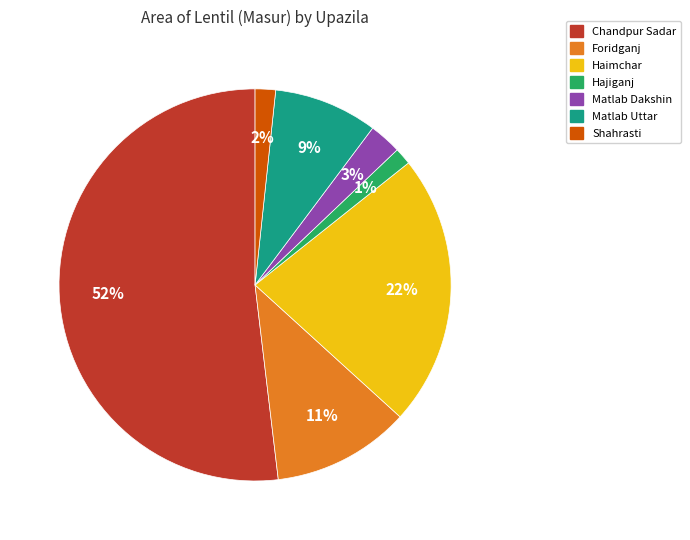

Does any single category account for the majority?

Yes